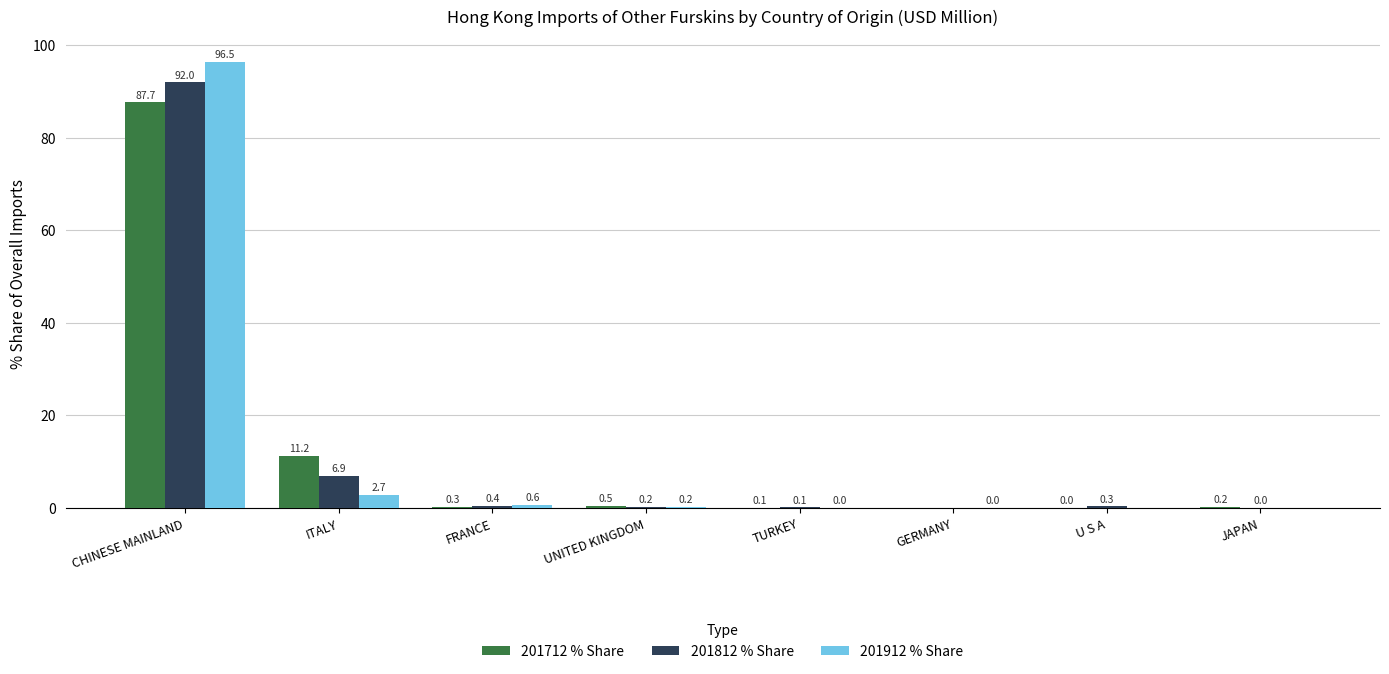

Which series changed the most between TURKEY and U S A?

201812 % Share